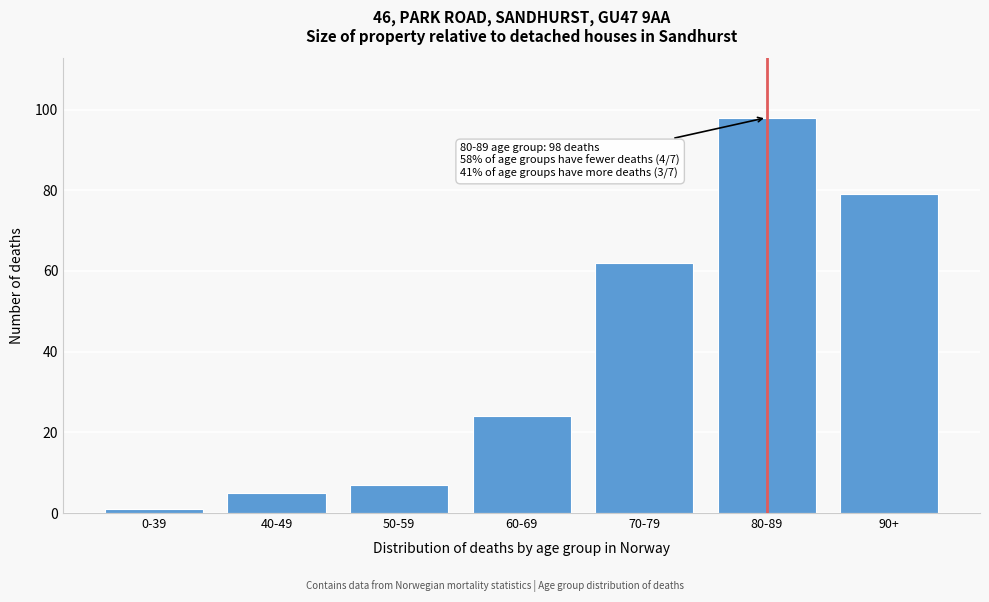

Reading left to right, transcribe all the data shown in this chart.

0-39=1	40-49=5	50-59=7	60-69=24	70-79=62	80-89=98	90+=79